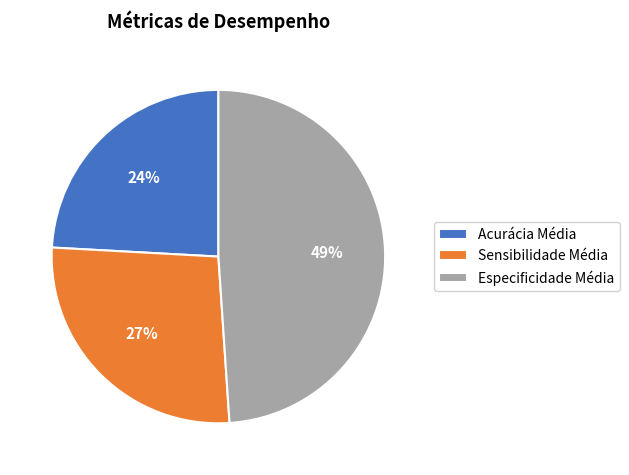

To the nearest percent, what is the average slice percentage?

33%